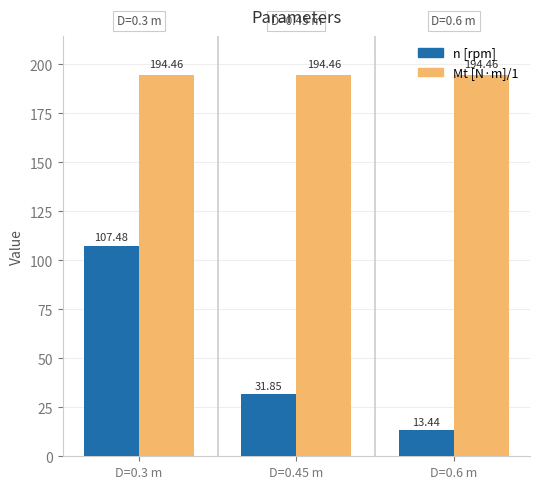

What is the spread (max minus min) of values at D=0.6 m?

181.0